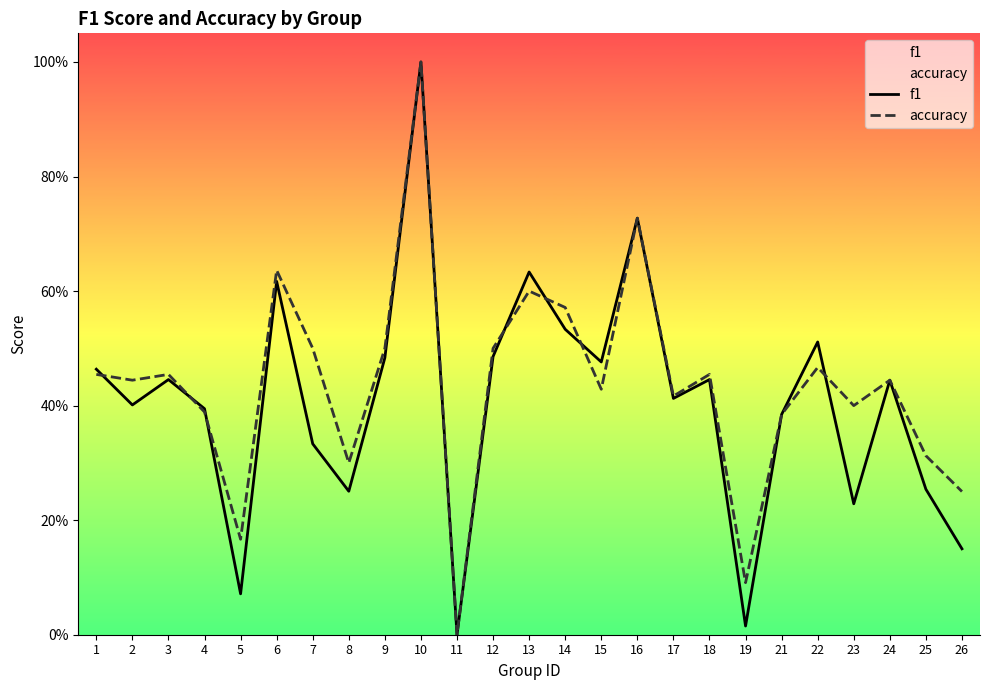

In accuracy, how many points are higher than both neighbors (excluding endpoints)?

8